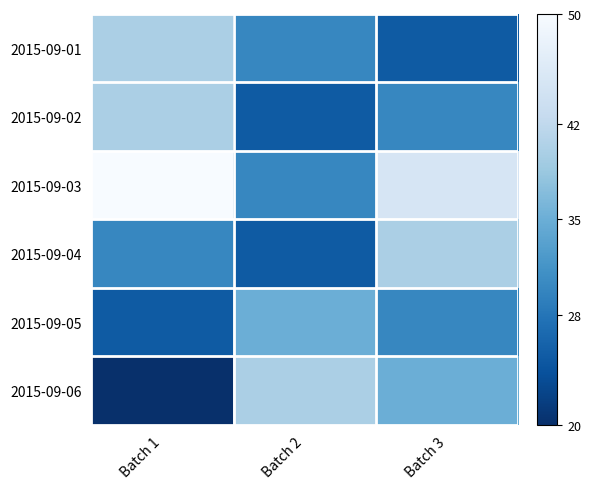

Reading right to left, transcribe all the data shown in this chart.

2015-09-01: Batch 3=25	Batch 2=30	Batch 1=40
2015-09-02: Batch 3=30	Batch 2=25	Batch 1=40
2015-09-03: Batch 3=45	Batch 2=30	Batch 1=50
2015-09-04: Batch 3=40	Batch 2=25	Batch 1=30
2015-09-05: Batch 3=30	Batch 2=35	Batch 1=25
2015-09-06: Batch 3=35	Batch 2=40	Batch 1=20